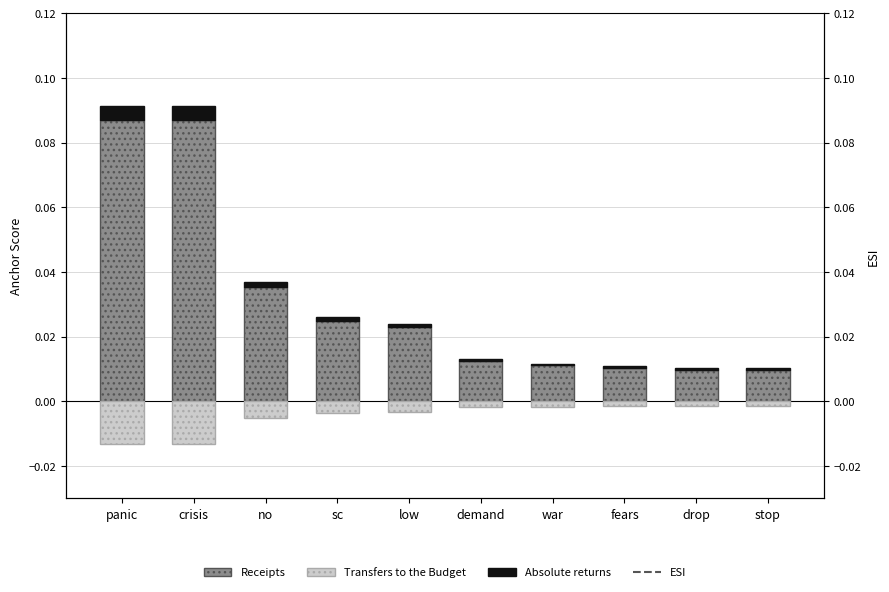

Is the value of ESI at crisis greater than the value of Absolute returns at sc?

No